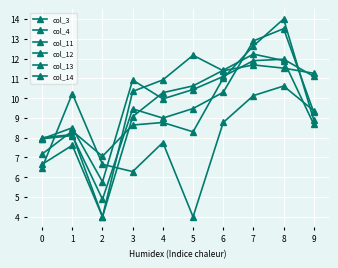

Count the number of categories in the chart.

10